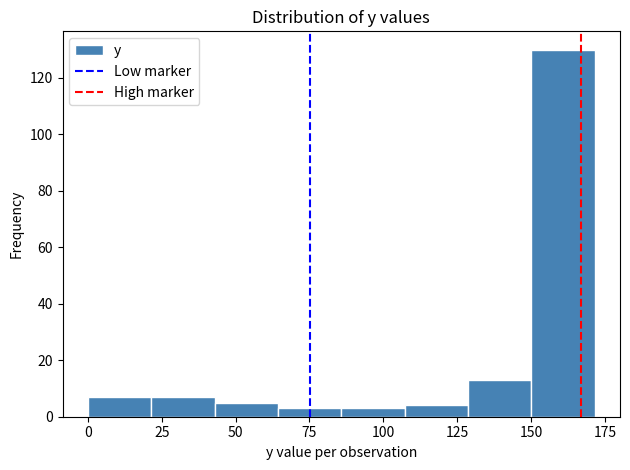

Reading left to right, list every bar in this chart as the range it spans on the x-axis followed by its height. Neither the bar edges nor the heights are printed on the chart, so give them approximately, as read against the axes.

0 to 20: 8
20 to 45: 8
45 to 65: 6
65 to 85: 4
85 to 105: 4
105 to 130: 4
130 to 150: 14
150 to 170: 130